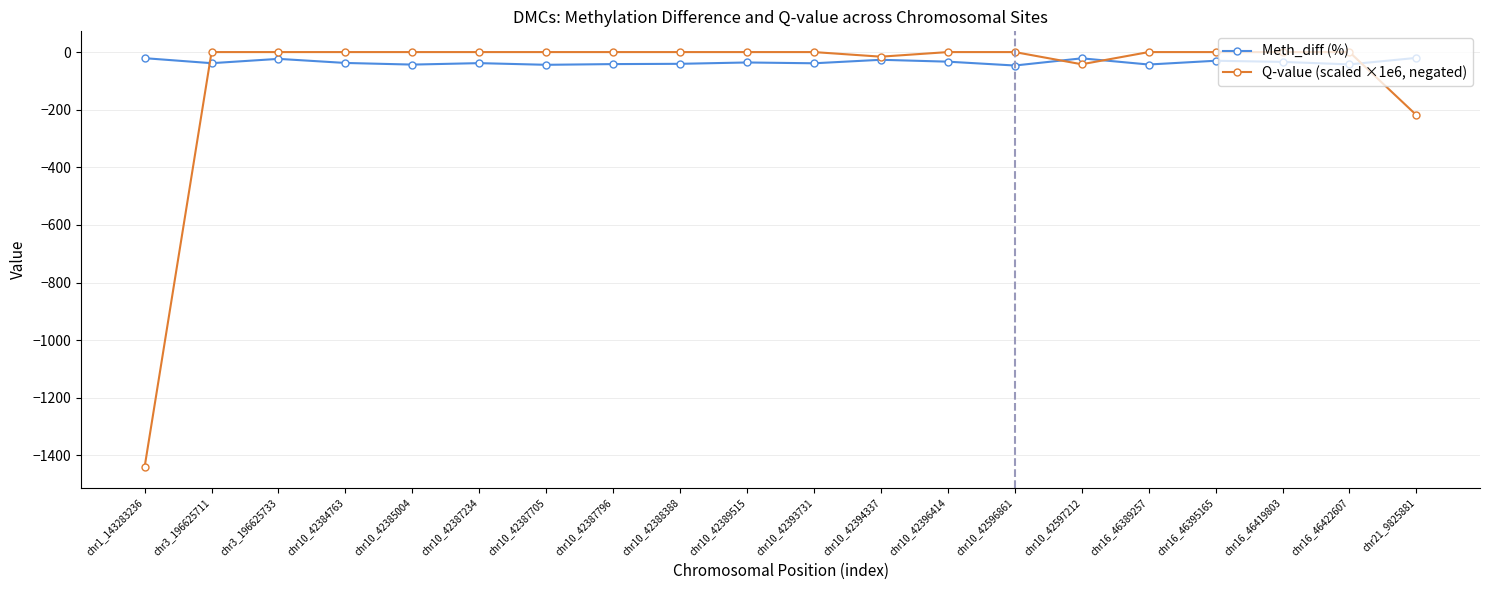

Which series has the widest spread of values?

Q-value (scaled ×1e6, negated)